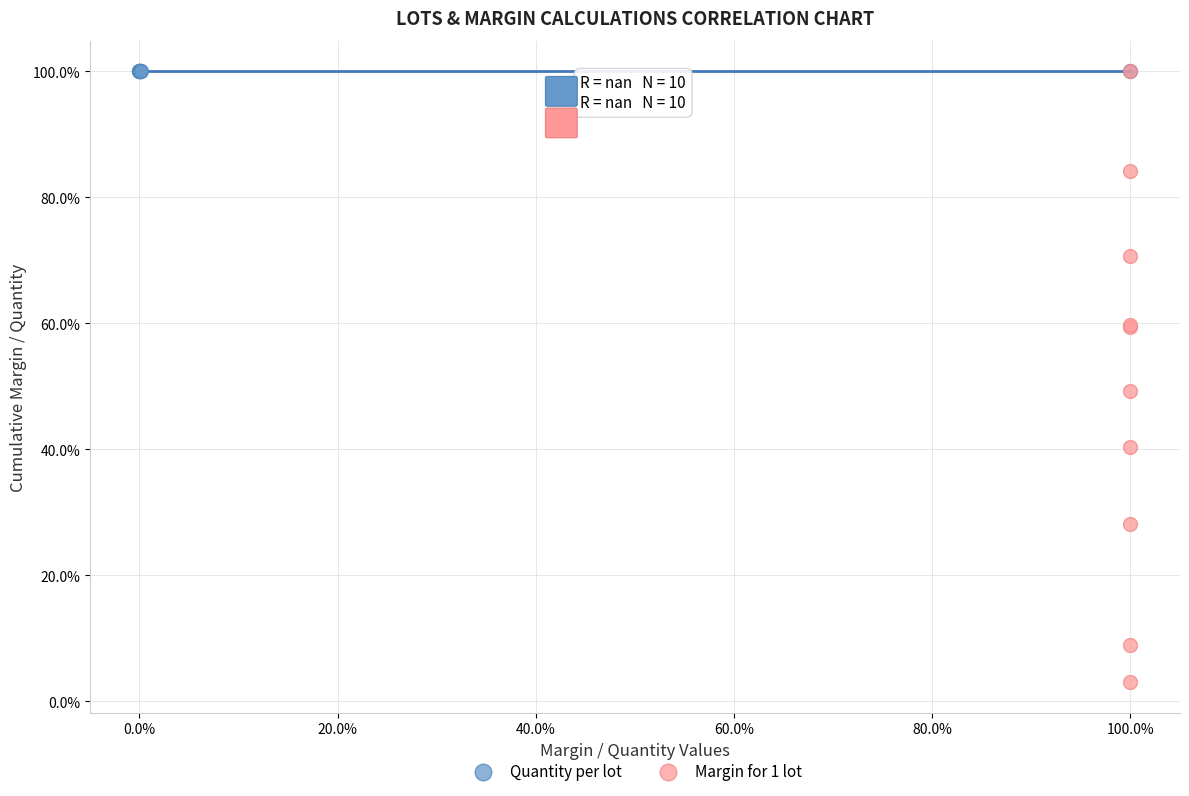

What are all the series names shown in the legend?

Quantity per lot, Margin for 1 lot